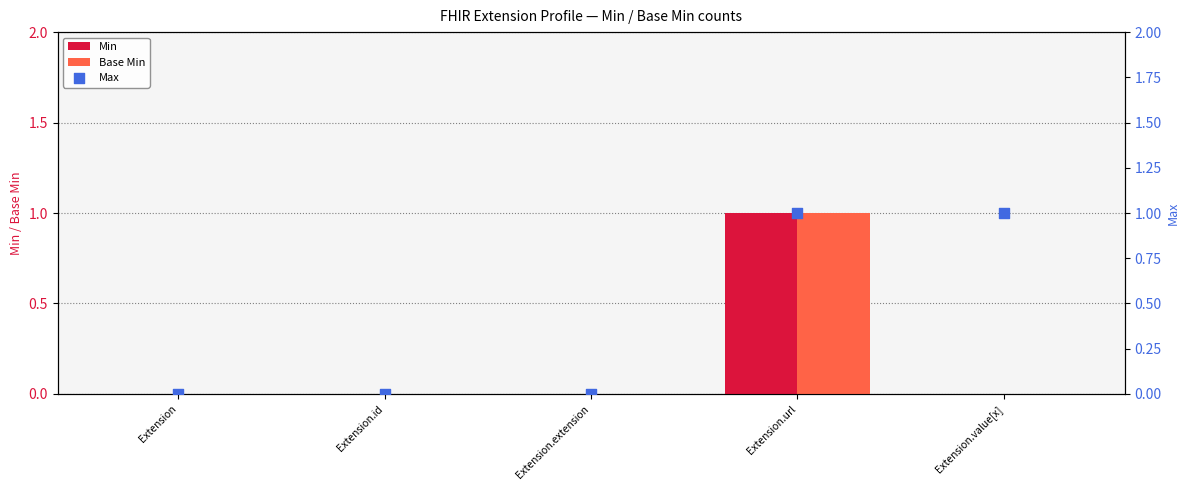

Which series contains the highest Y value?

Min